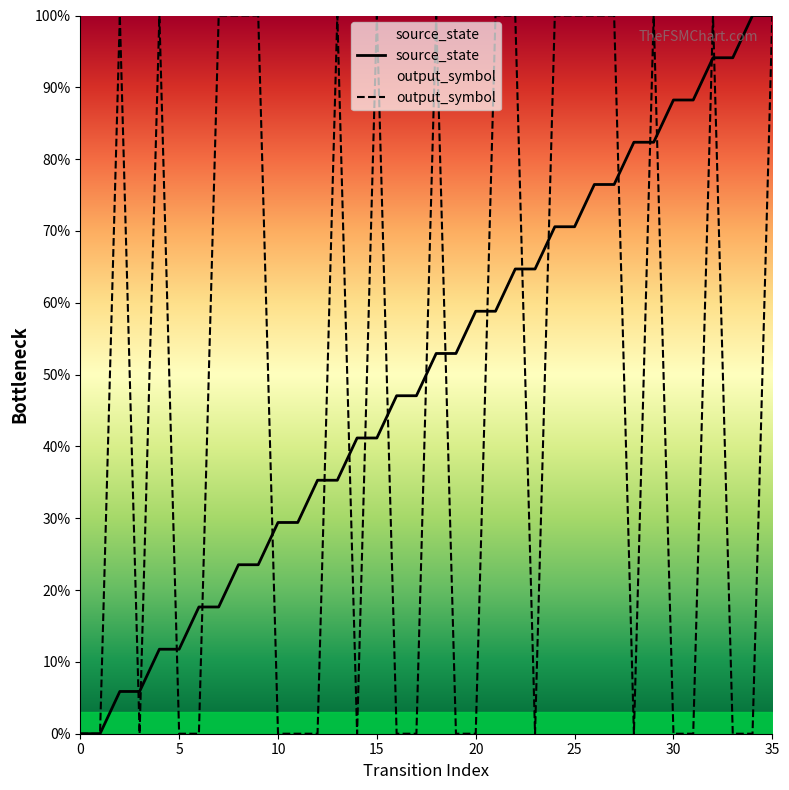

After their last crossing, which series has the higher values: source_state or output_symbol?

source_state